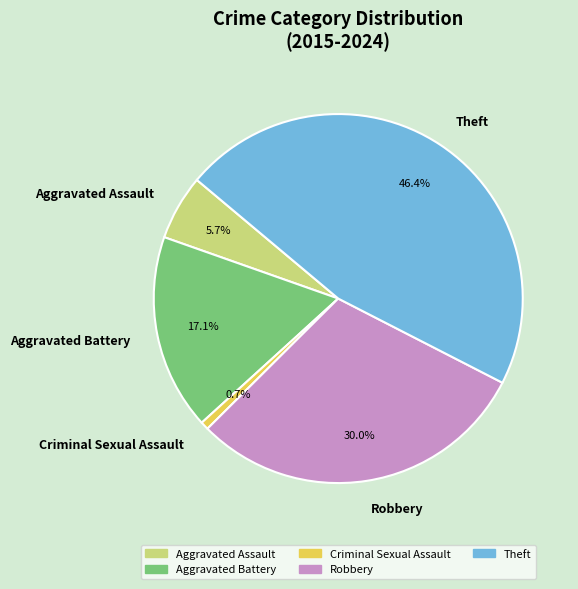

Is it true that Theft is 46% of the pie?

True